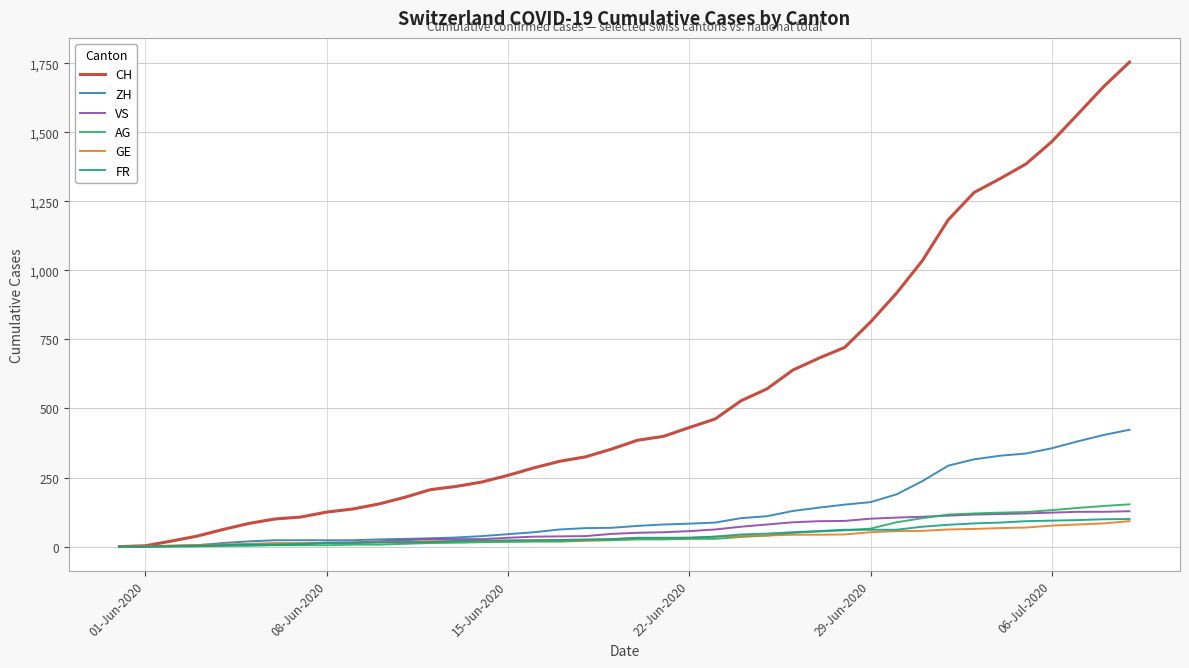

What is the greatest value displayed?

1754